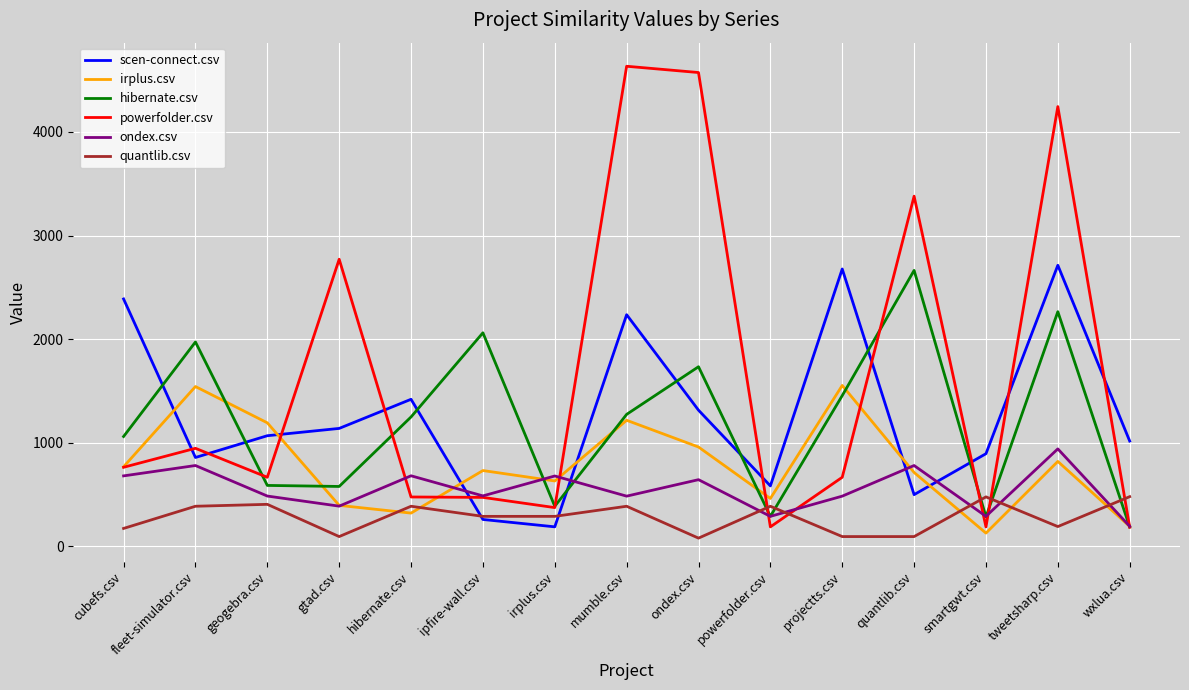

What are all the series names shown in the legend?

scen-connect.csv, irplus.csv, hibernate.csv, powerfolder.csv, ondex.csv, quantlib.csv